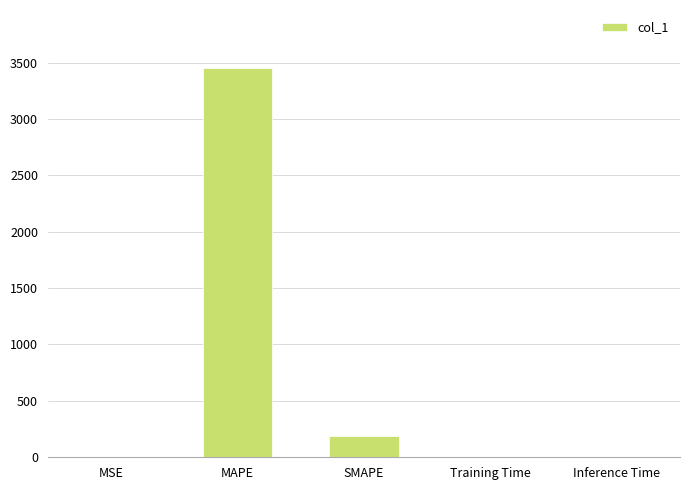

Which has a higher value, SMAPE or Training Time?

SMAPE